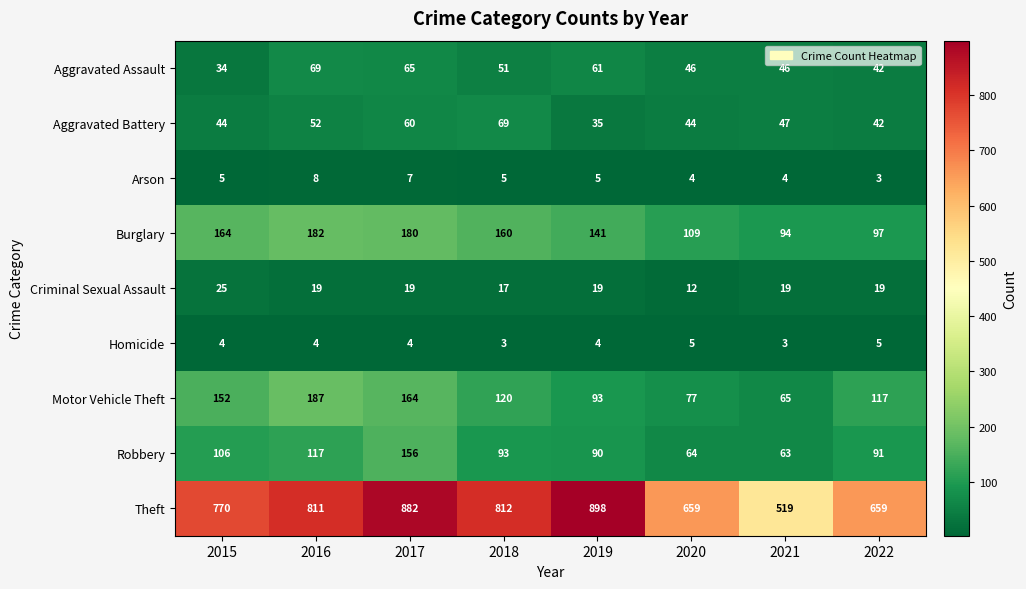

Rank the series at 2020 from lowest to highest value.

Arson, Homicide, Criminal Sexual Assault, Aggravated Battery, Aggravated Assault, Robbery, Motor Vehicle Theft, Burglary, Theft